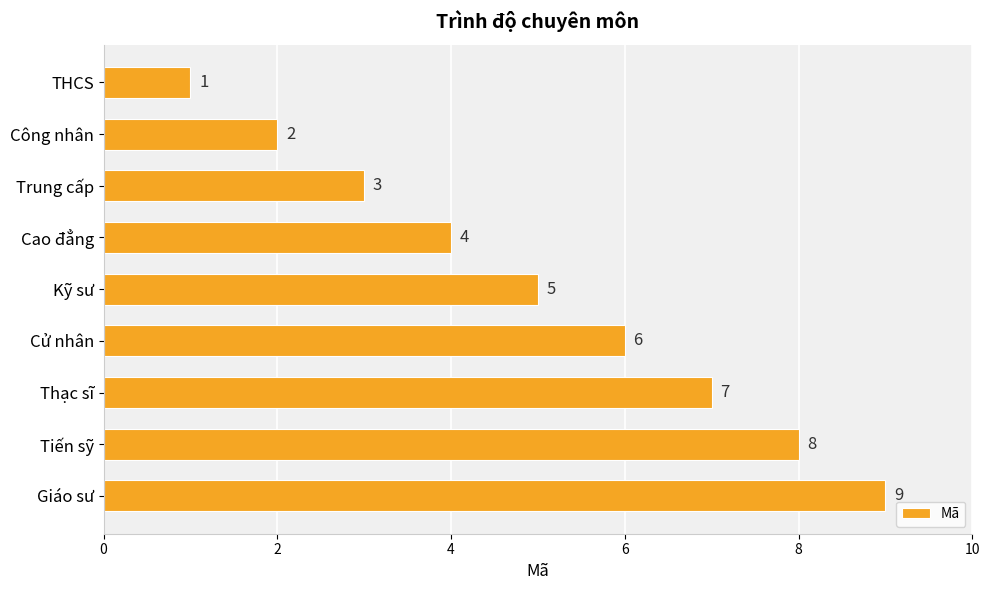

What is the average value?

5